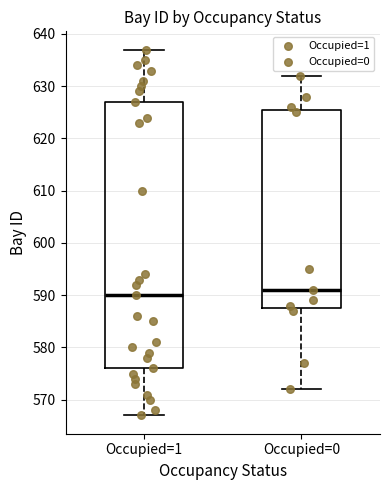

Comparing the boxes themselves (not the whiskers), which one is the tallest?

Occupied=1